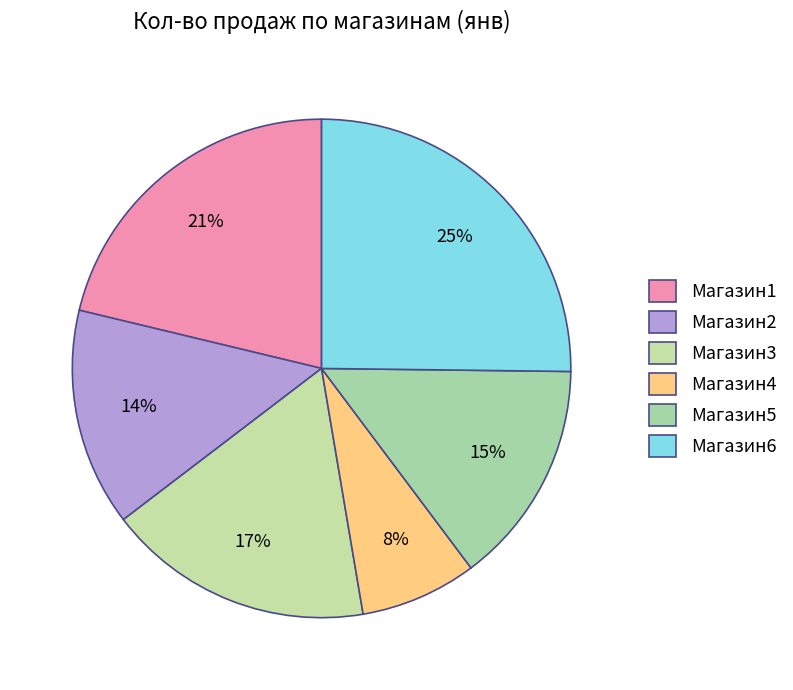

How many segments does this pie chart have?

6